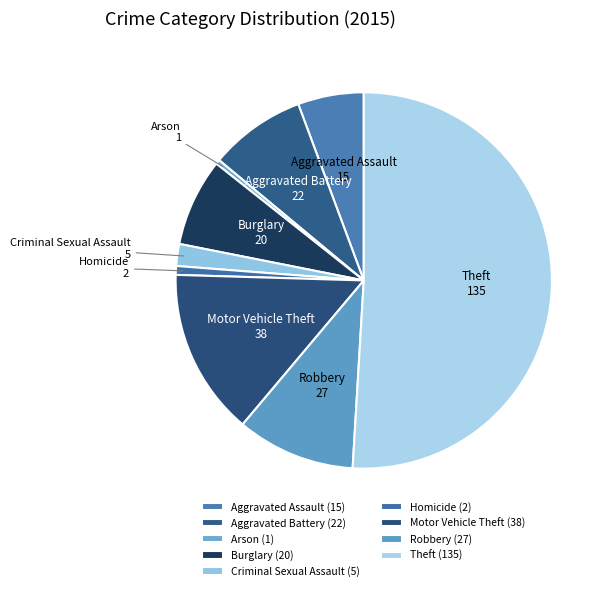

Does Arson account for over 50% of the chart?

No